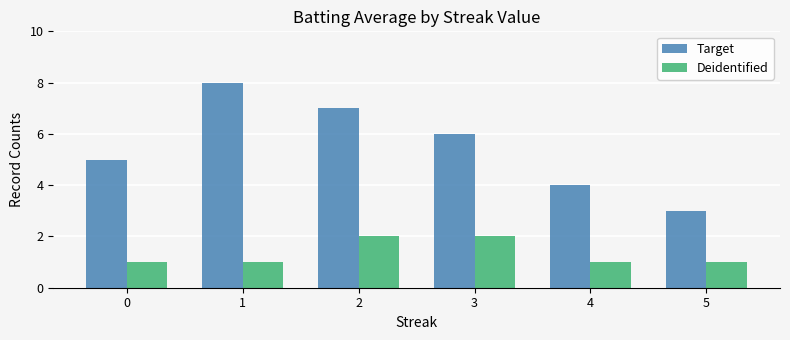

Which series has the largest range (max minus min)?

Target